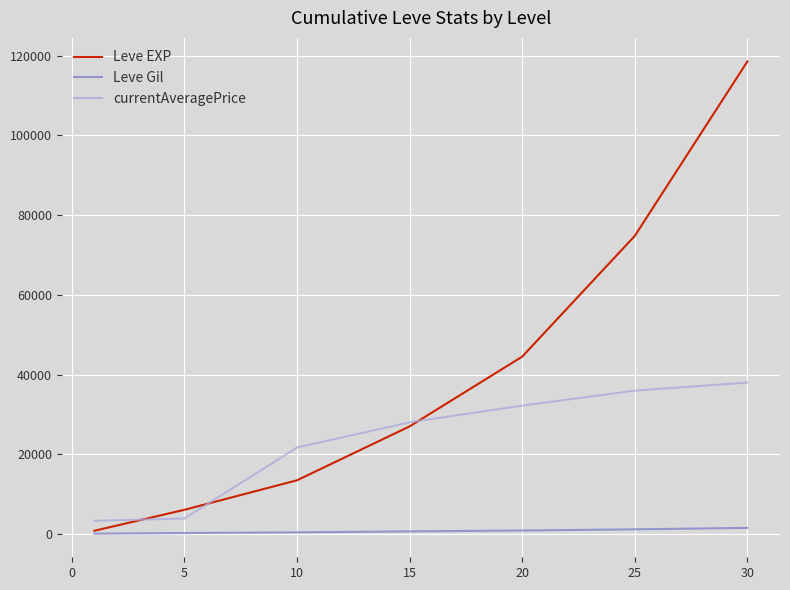

Does the chart display data point markers on the line(s)?

No